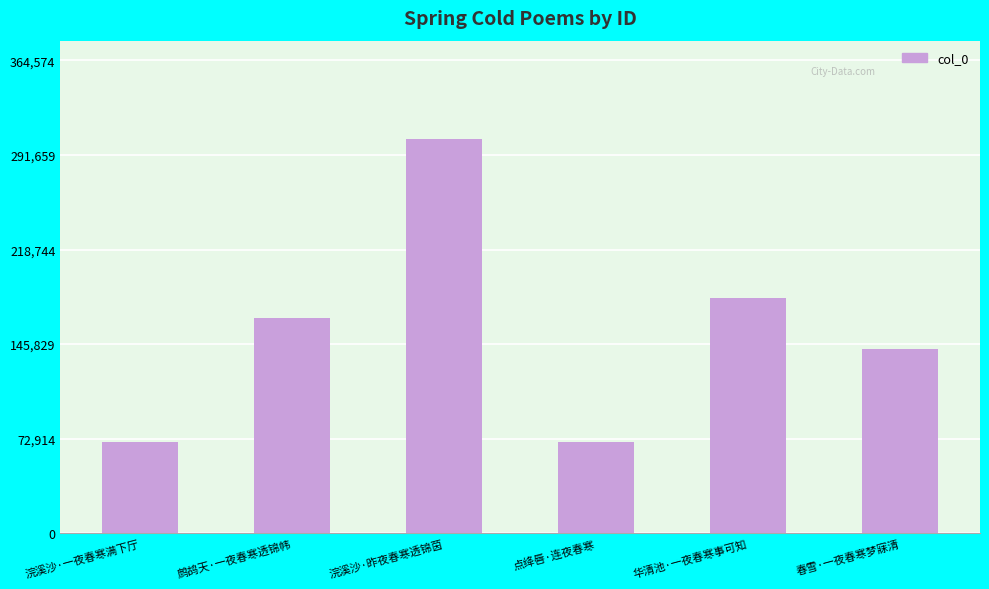

Which has a higher value, 浣溪沙·昨夜春寒透锦茵 or 华清池·一夜春寒事可知?

浣溪沙·昨夜春寒透锦茵